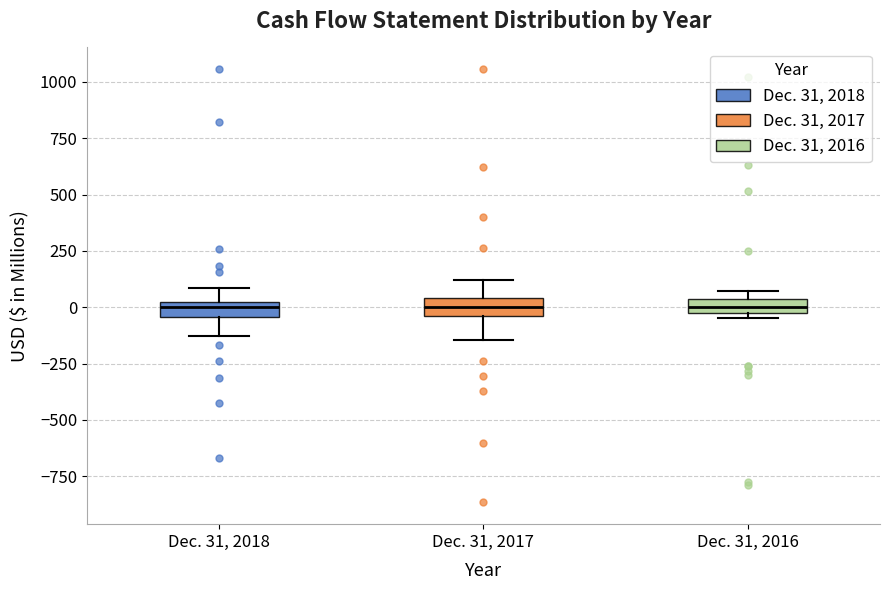

Where does the lower whisker of the box for Dec. 31, 2017 end on the y-axis? The values are not printed on the chart, so give them approximately, as read against the axis.

-150